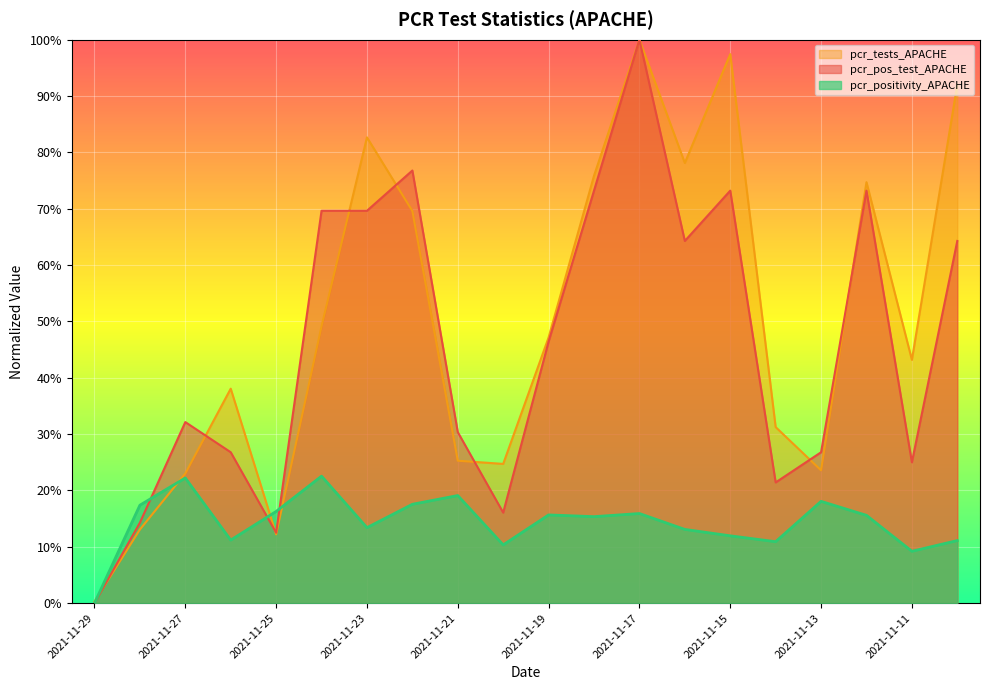

Is it true that pcr_pos_test_APACHE equals 0.5 at 2021-11-19?

True